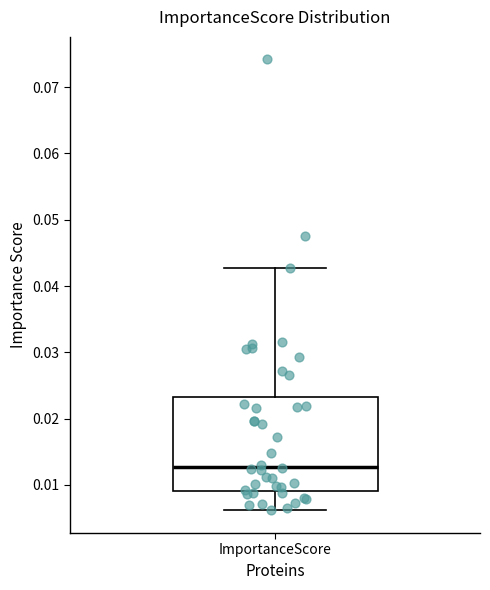

Transcribe this box plot: give where the median line is, the range the box spans, and where the two whiskers end, as read against the y-axis. The values are not printed on the chart, so give them approximately, as read against the axis.

median 0.013, box 0.009 to 0.023, whiskers 0.006 to 0.043